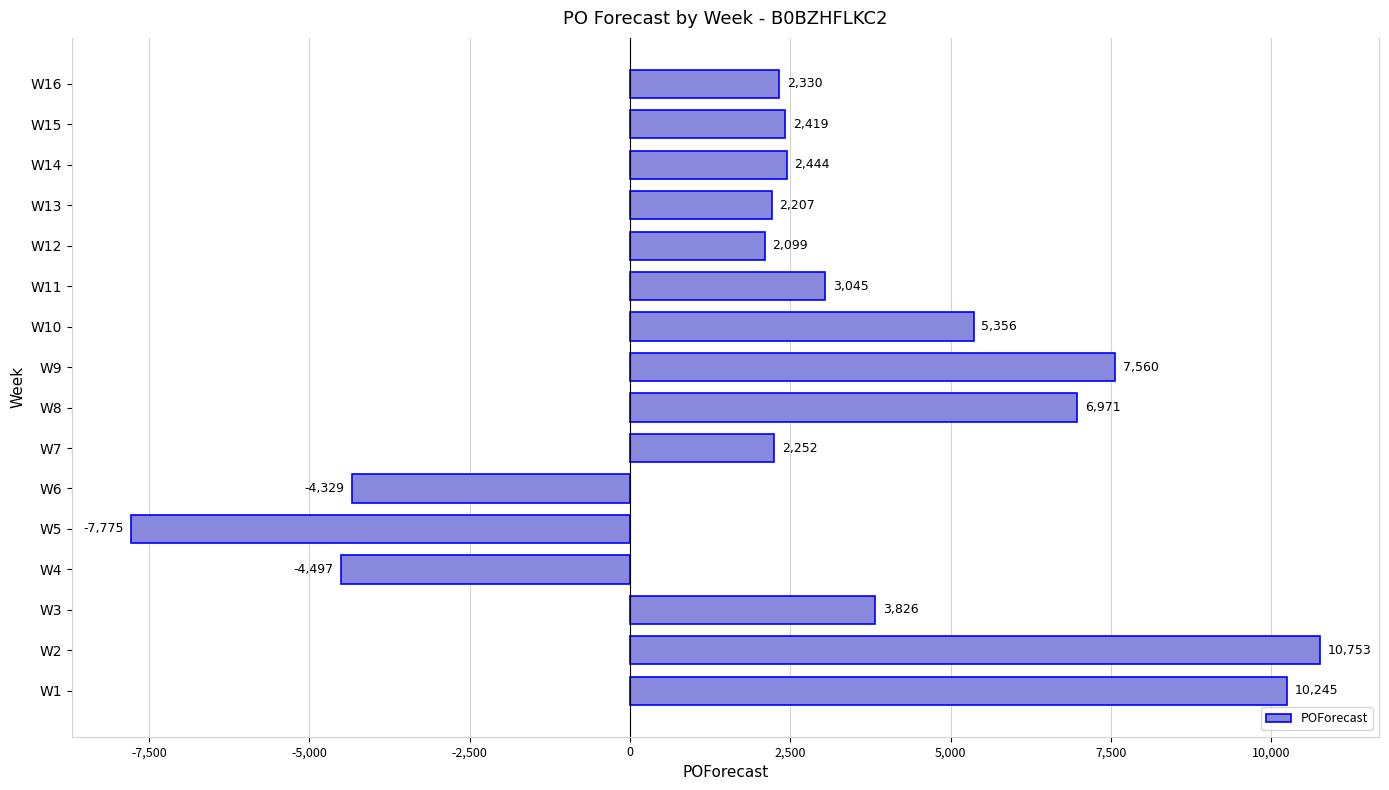

What is the difference between the maximum and minimum values?

18528